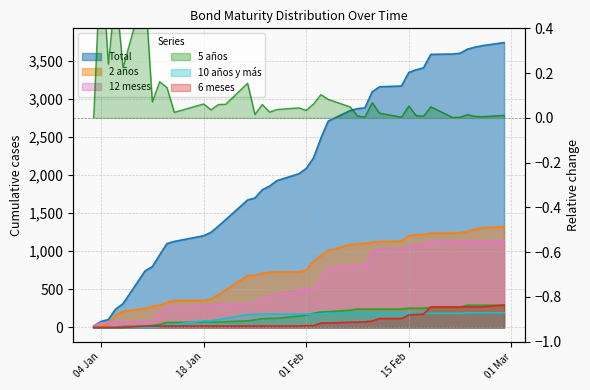

How many positive values are there?

39